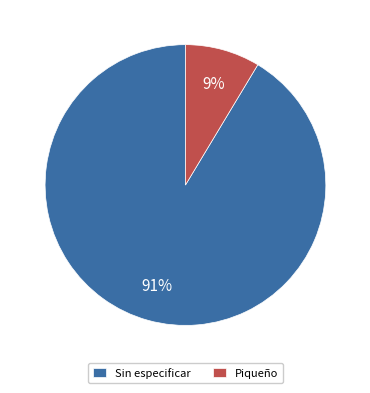

The Piqueño slice represents 9% of the pie. True or false?

True